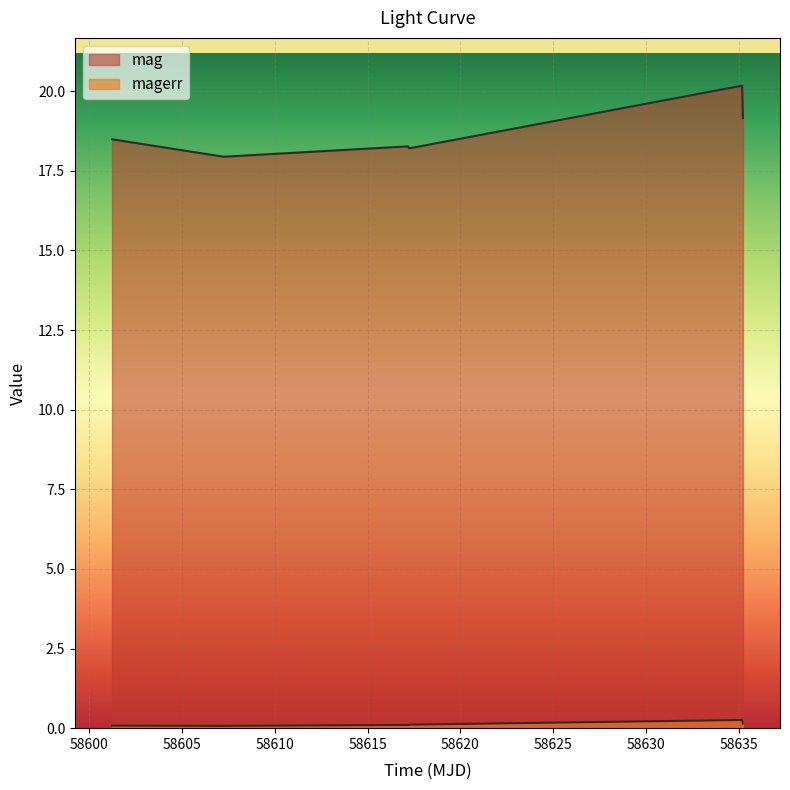

True or false: mag and magerr intersect in this chart.

False